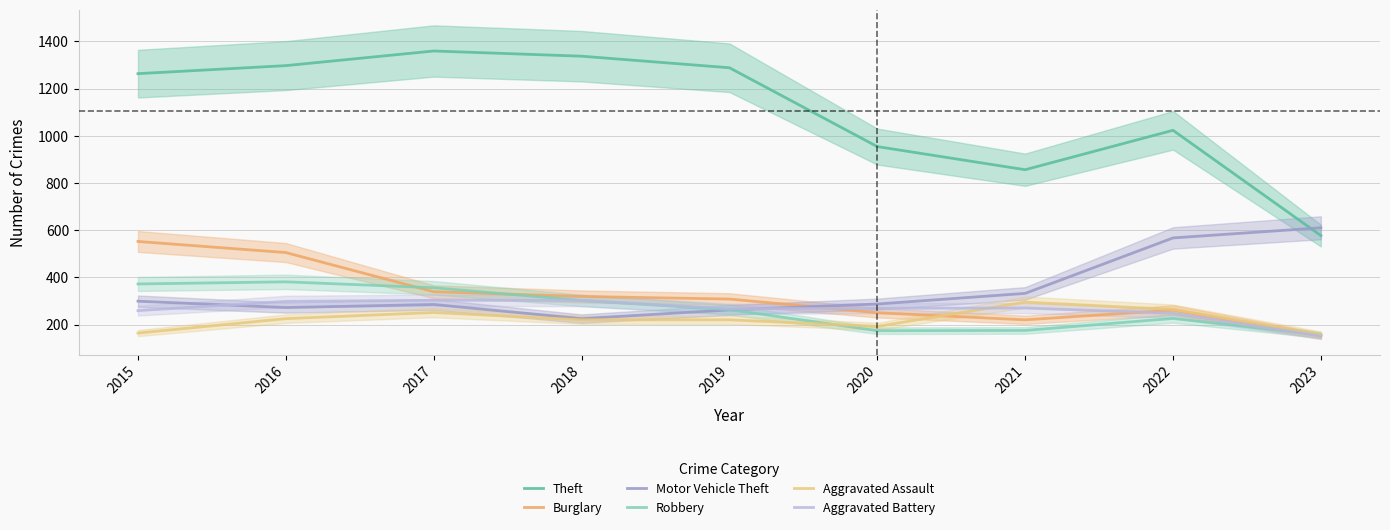

Is it true that Motor Vehicle Theft equals 346 at 2022?

False